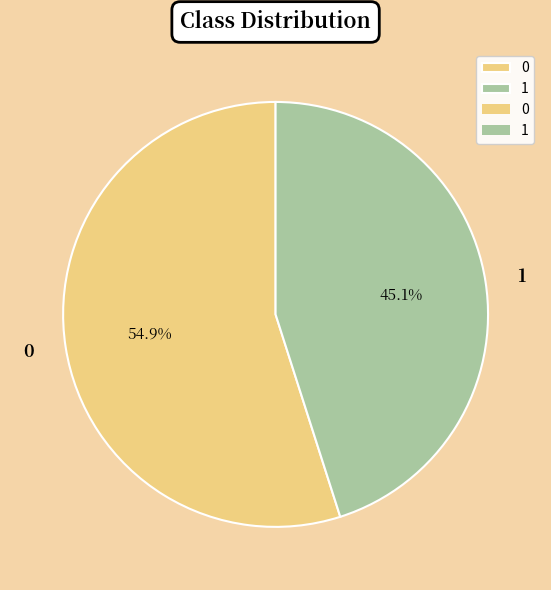

Does 0 represent more than half of the total?

Yes